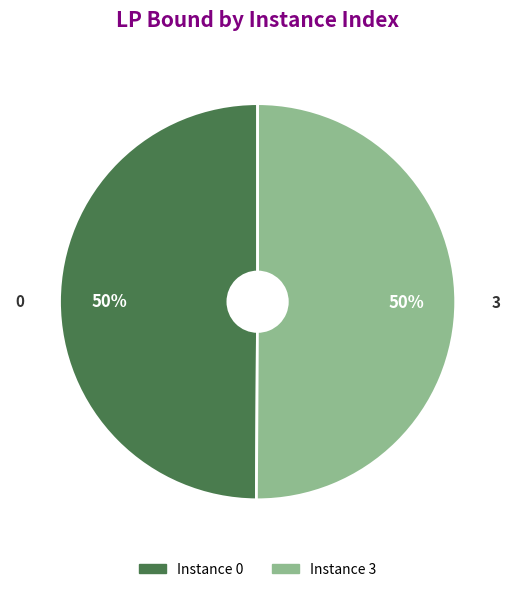

To the nearest percent, what portion does 3 represent?

50%